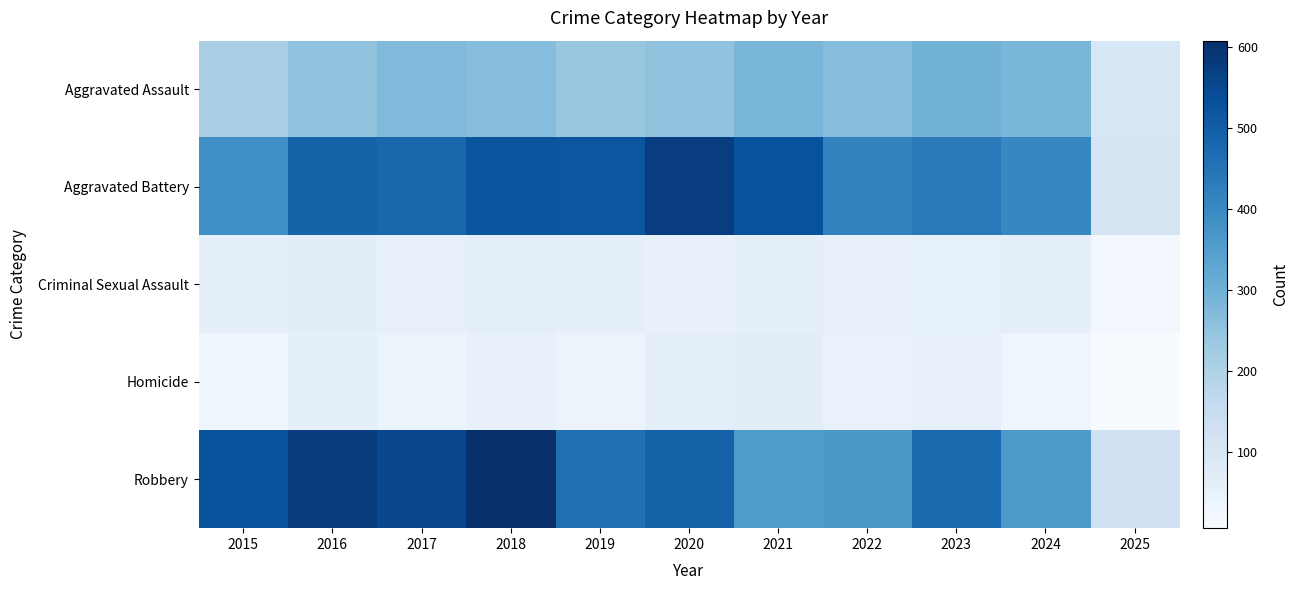

Which category has the highest value across all series?

2018